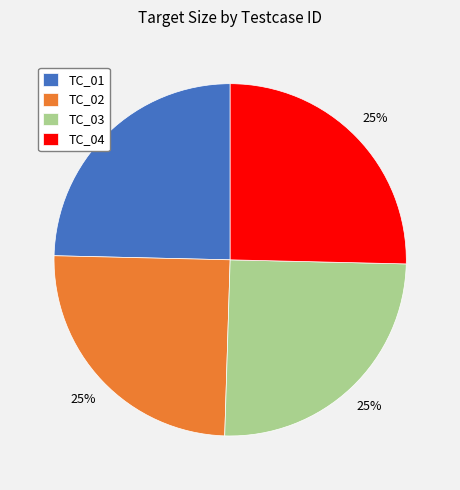

True or false: TC_01 accounts for 35% of the total.

False